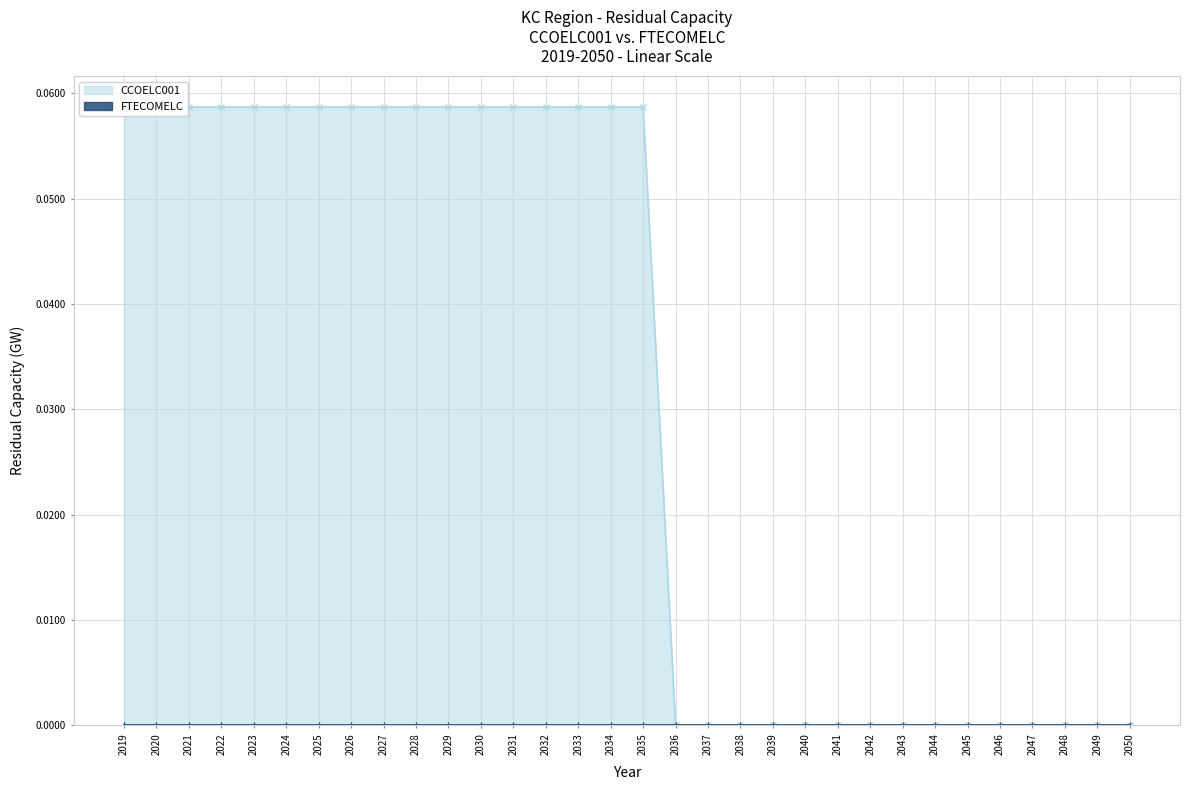

The chart shows a value of -0.0 at 2036. True or false?

False